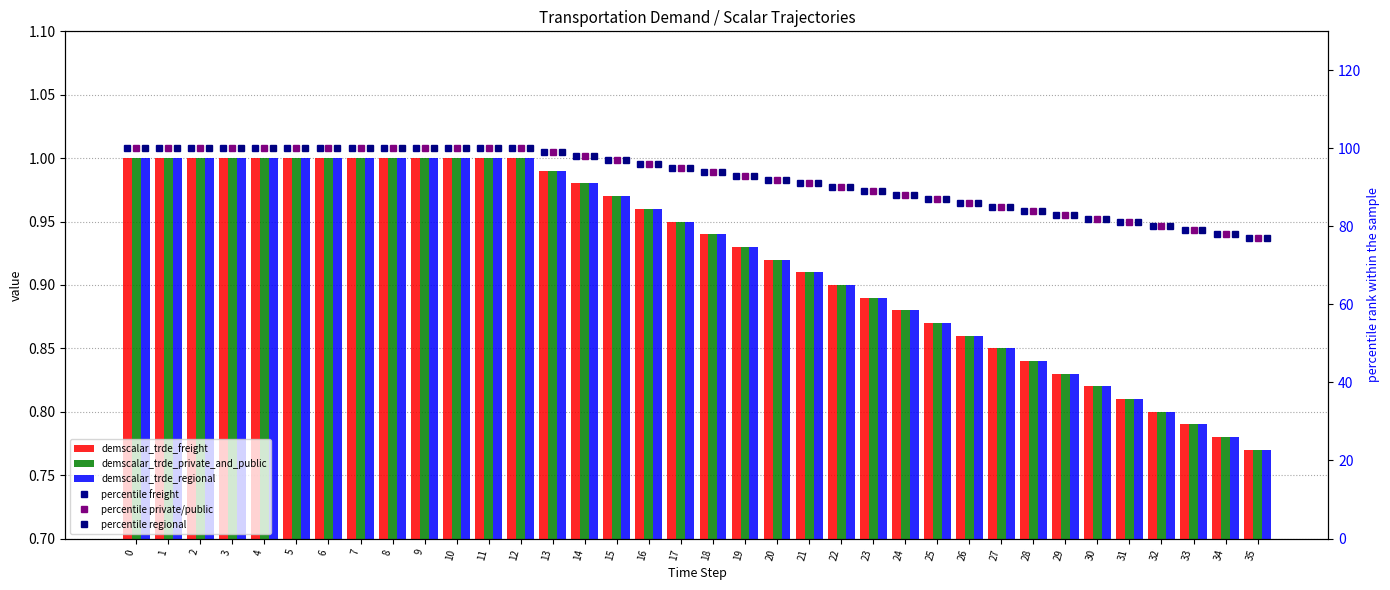

What is the value of the percentile freight bar at the 35th from the left?

78.0